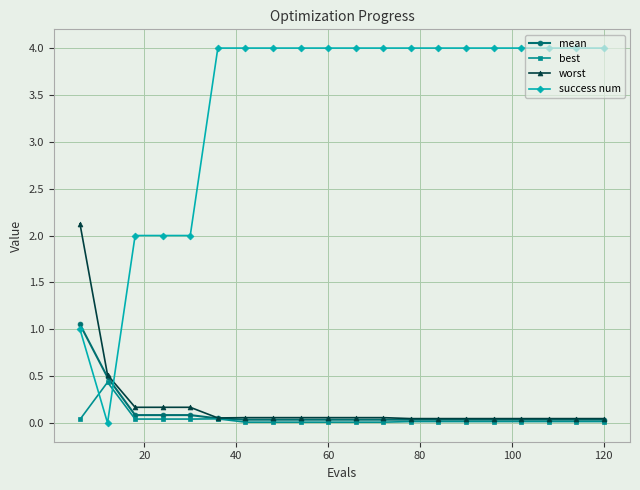

List the series in order of their peak value, highest first.

success num, worst, mean, best